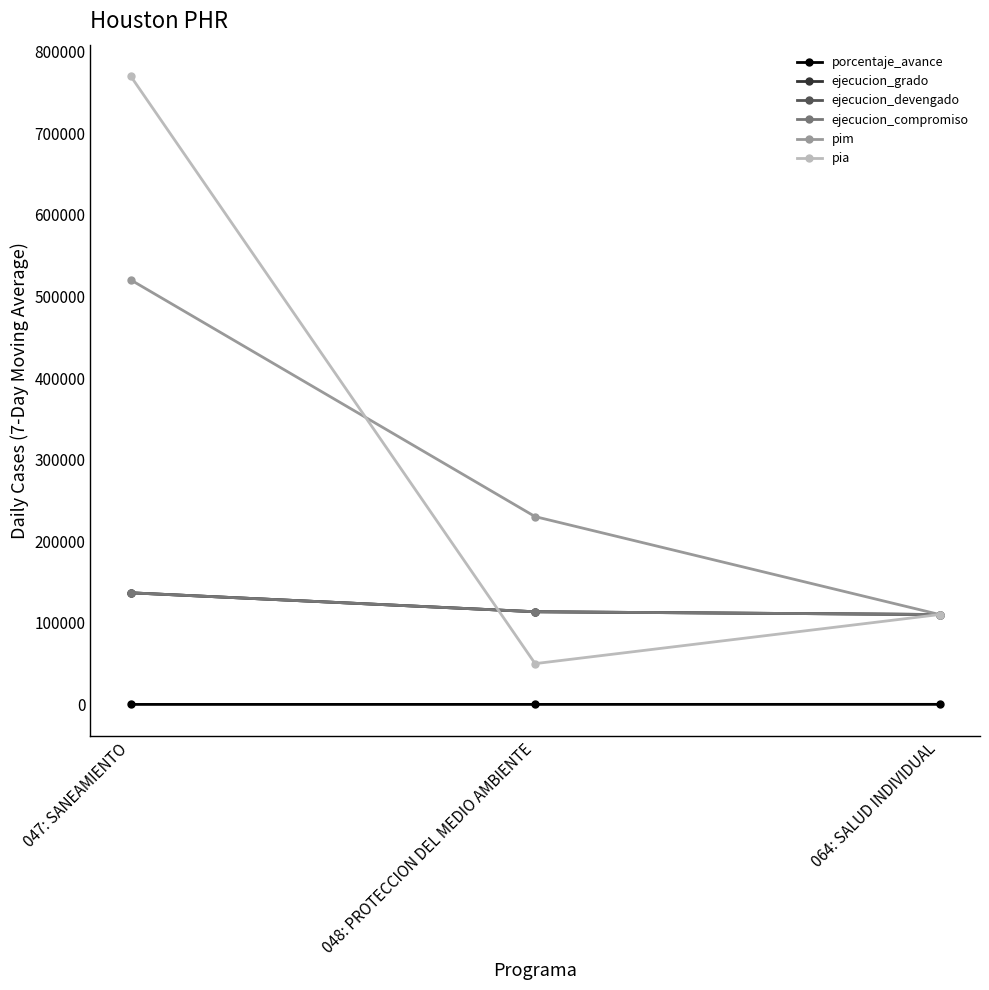

Is this an area chart (filled region under the line)?

No